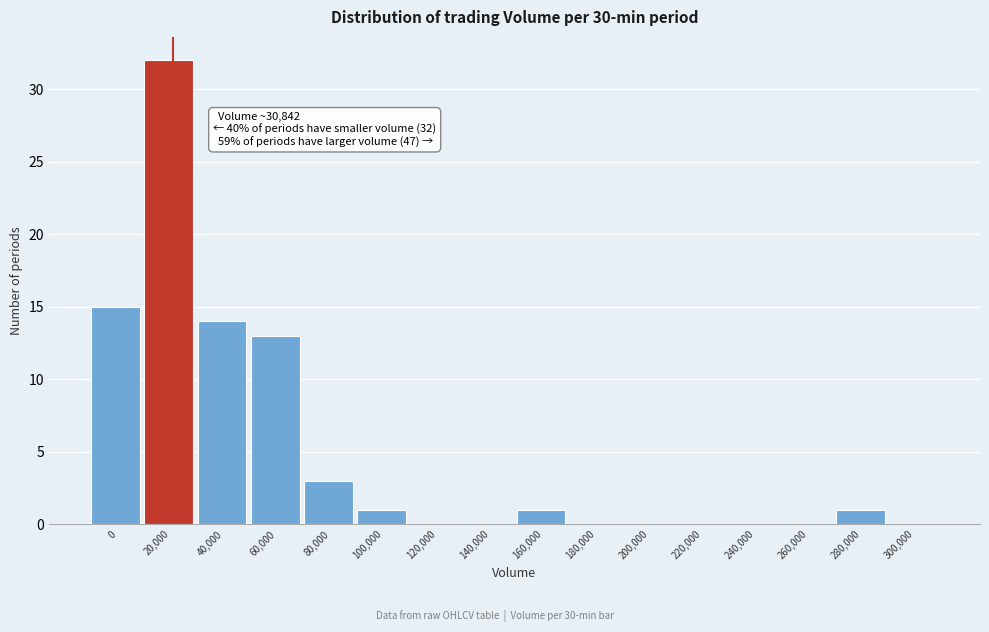

Reading left to right, extract all data points from this chart.

0=15	20,000=32	40,000=14	60,000=13	80,000=3	100,000=1	120,000=0	140,000=0	160,000=1	180,000=0	200,000=0	220,000=0	240,000=0	260,000=0	280,000=1	300,000=0